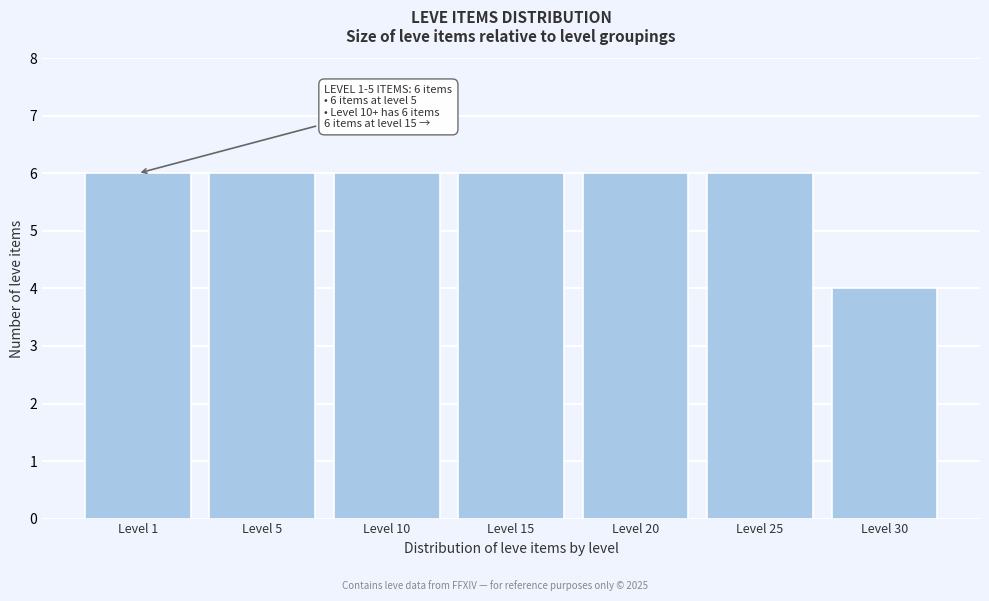

Reading left to right, extract all data points from this chart.

Level 1=6	Level 5=6	Level 10=6	Level 15=6	Level 20=6	Level 25=6	Level 30=4